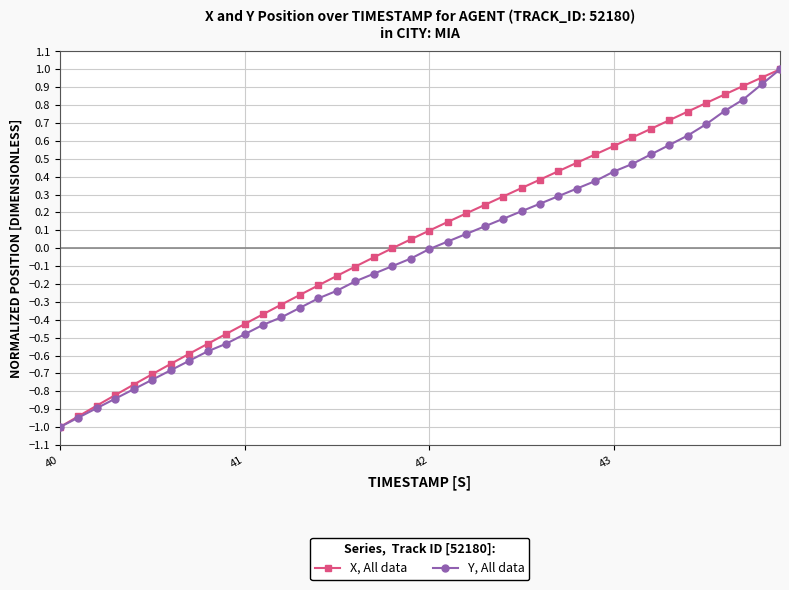

List the series in order of their overall mean, highest first.

X, All data, Y, All data